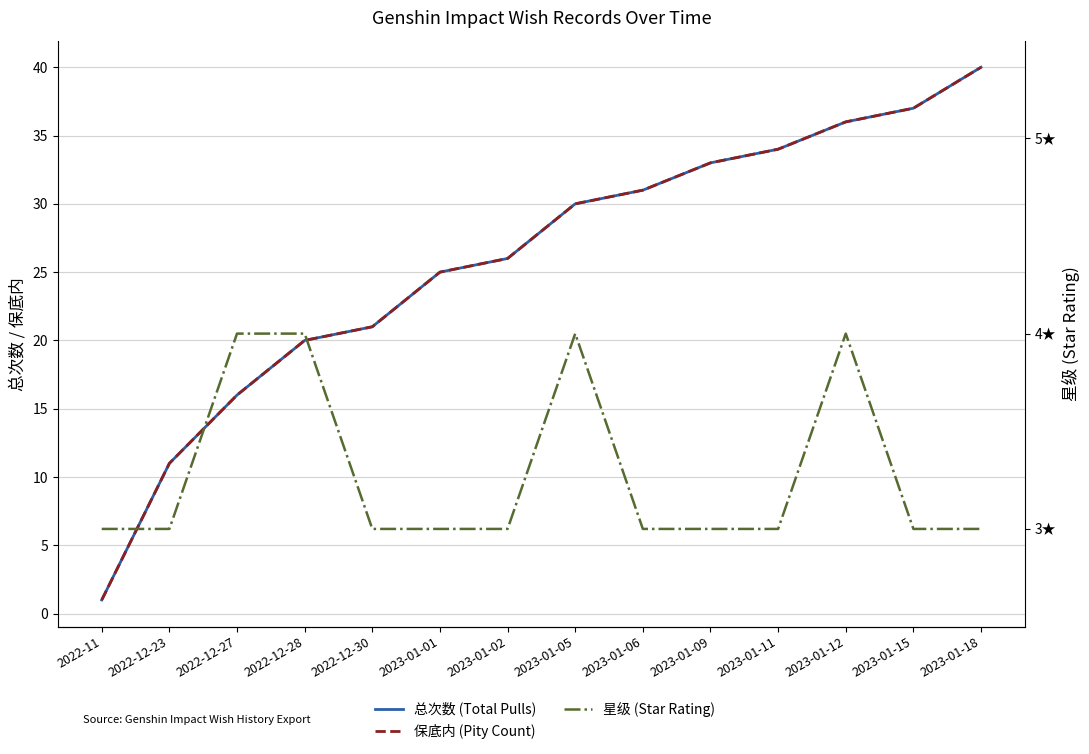

Between 2023-01-05 and 2023-01-11, which series saw the biggest shift?

总次数 (Total Pulls)